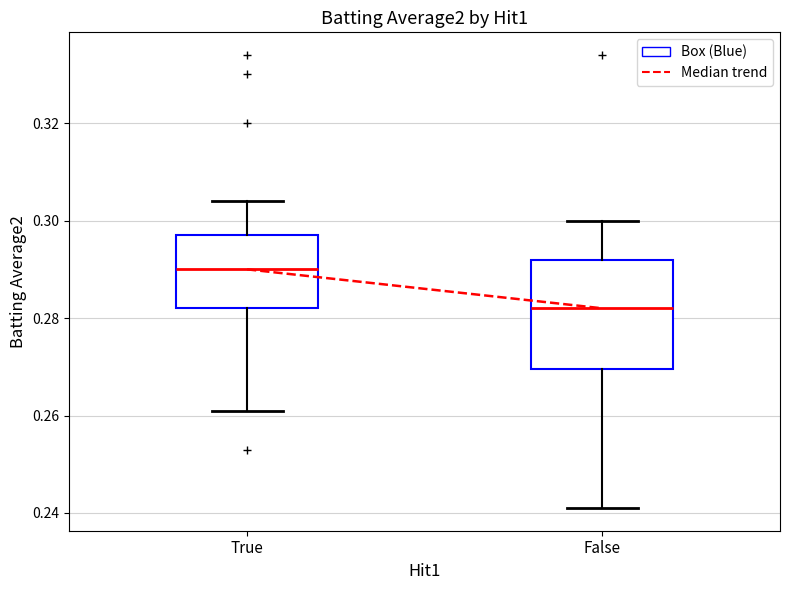

Which box's median line is the highest?

True